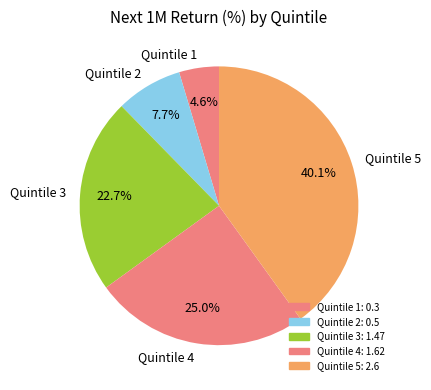

What percentage is the Quintile 4 slice, to the nearest percent?

25%